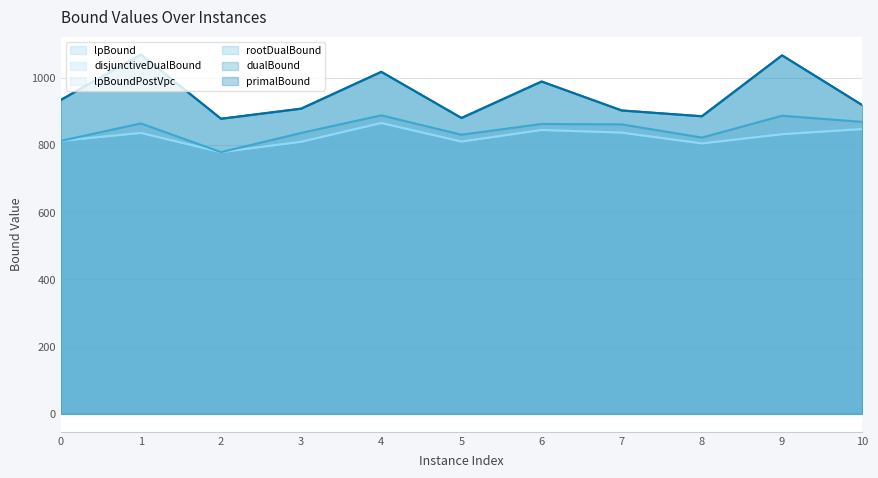

Which series has the largest total across all categories?

primalBound